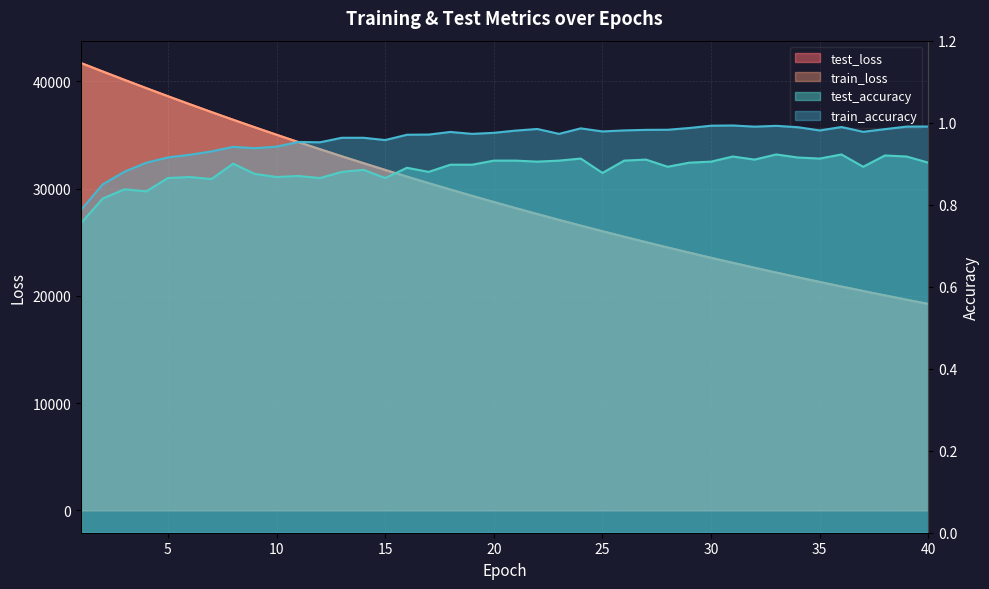

What is the spread (max minus min) of values at 13?

33003.9